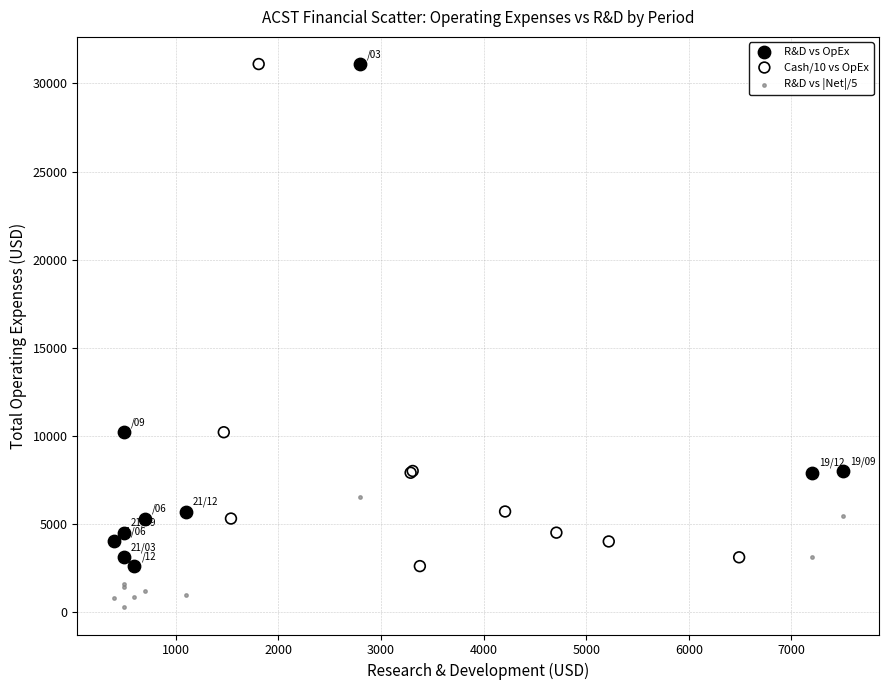

Which series reaches the minimum Y coordinate?

R&D vs |Net|/5